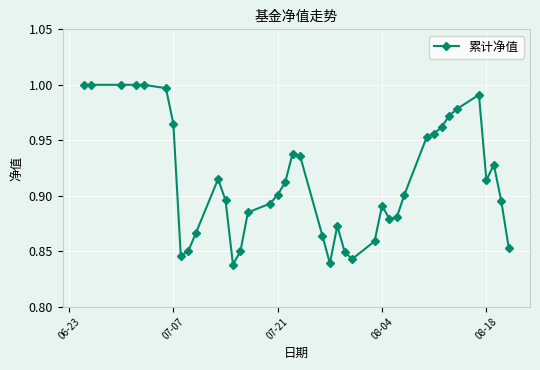

What is the sum of all values?

36.6